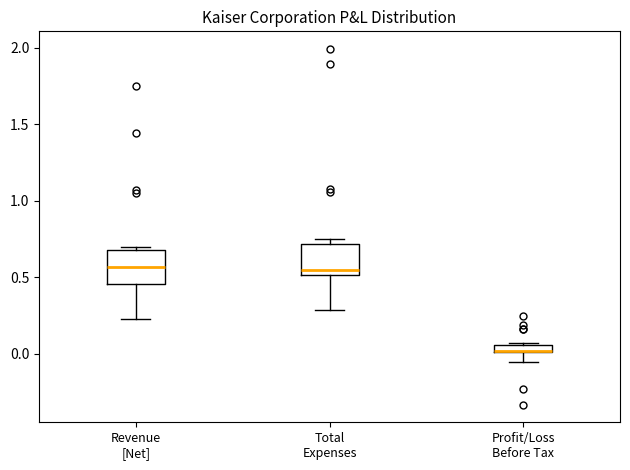

Where is the lower edge of the box for Total Expenses on the y-axis? The values are not printed on the chart, so give them approximately, as read against the axis.

0.50